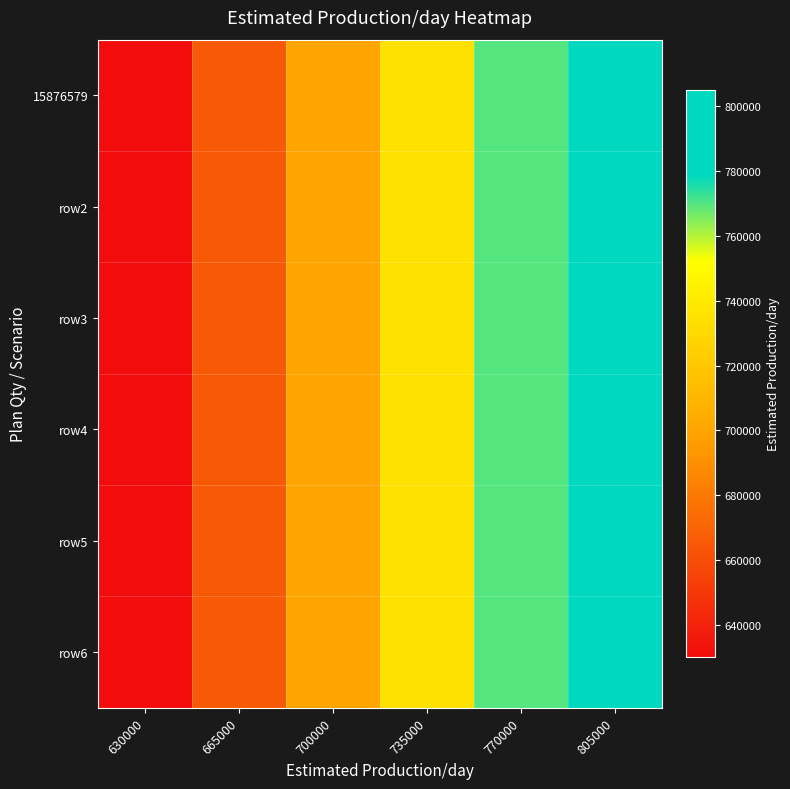

What is the total value across all series at 735000?

4410000